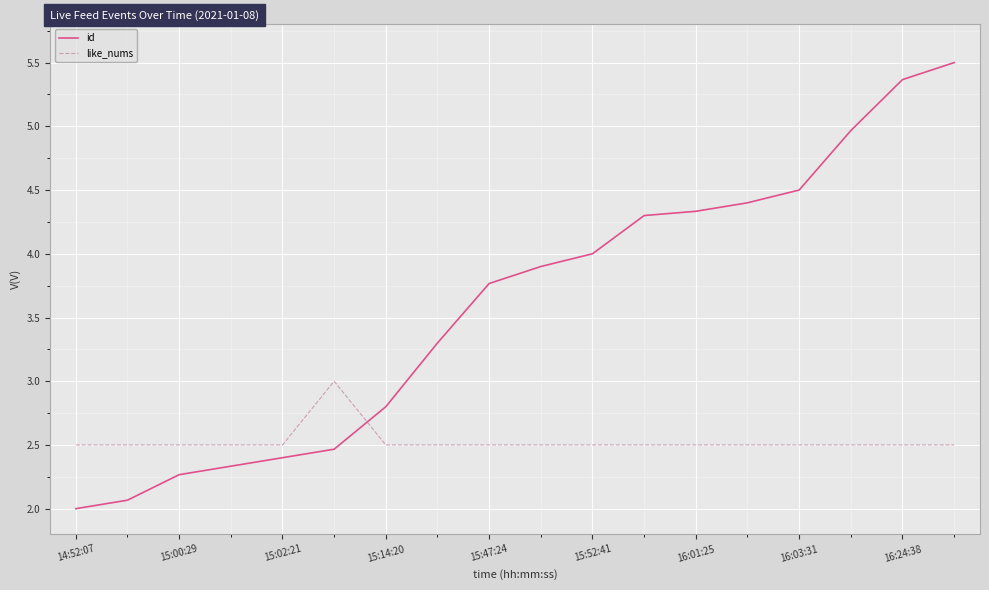

Which series has the largest range (max minus min)?

id